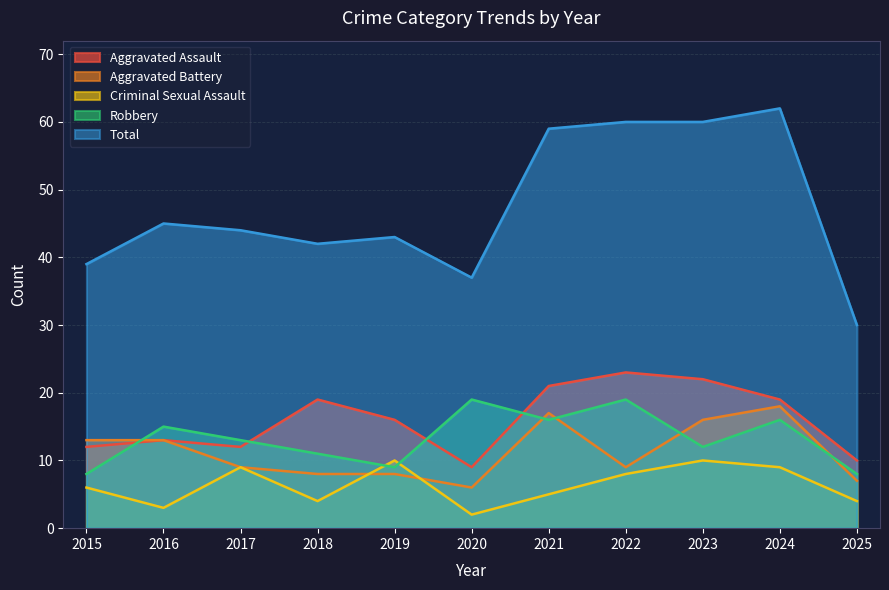

Where is Robbery nearest to the value 13?

2017